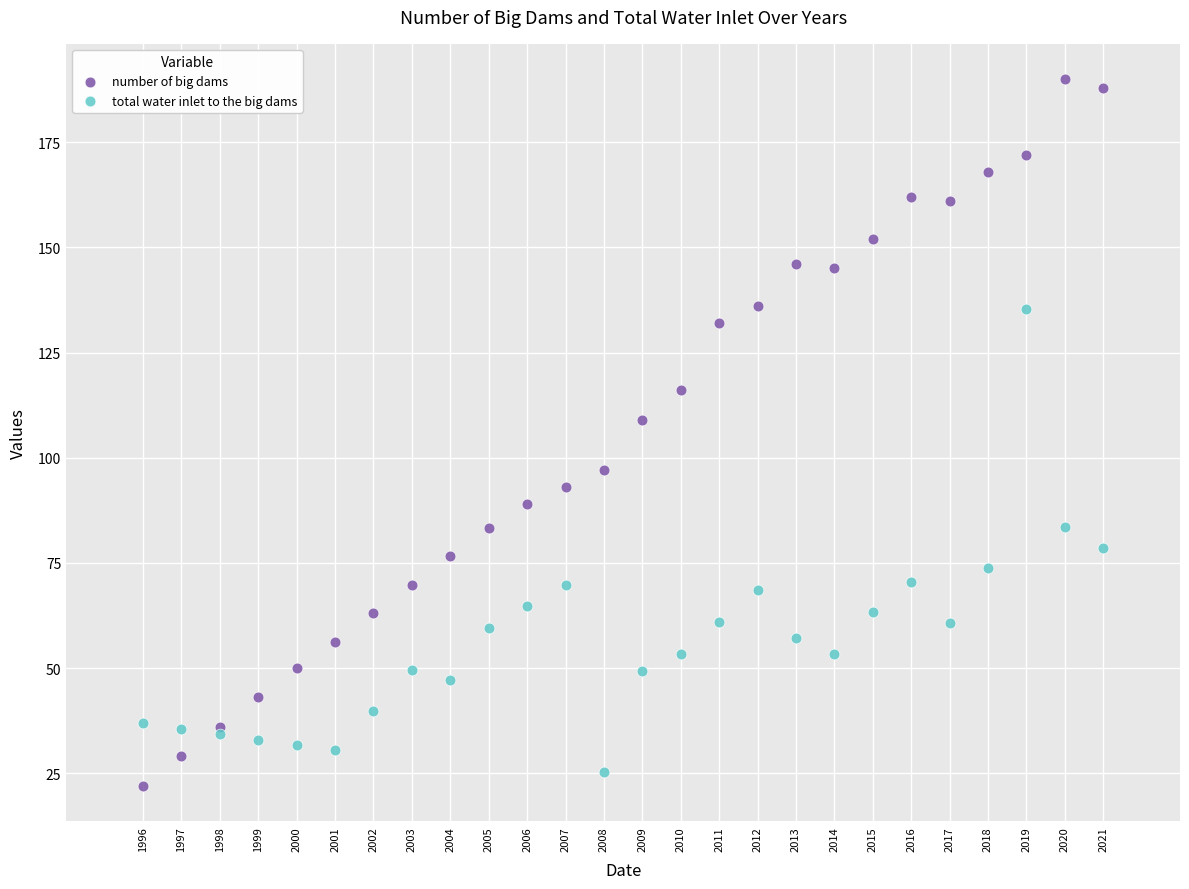

Which series has the widest spread of Y values?

number of big dams